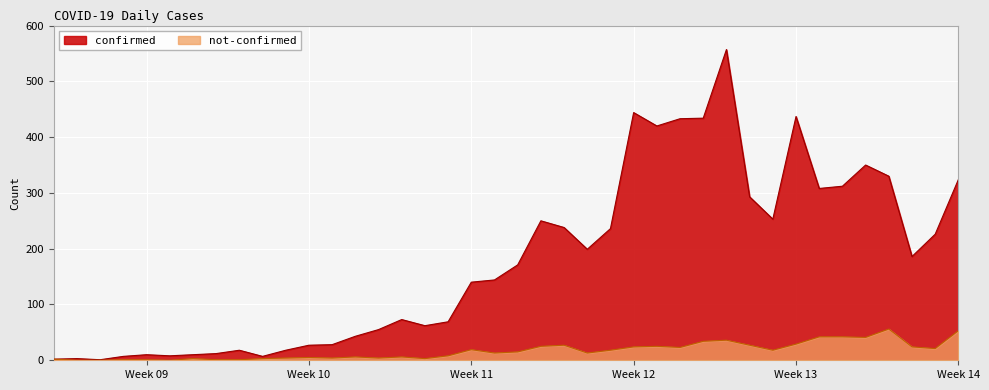

Where does the confirmed series first go above 171?

2020-03-19